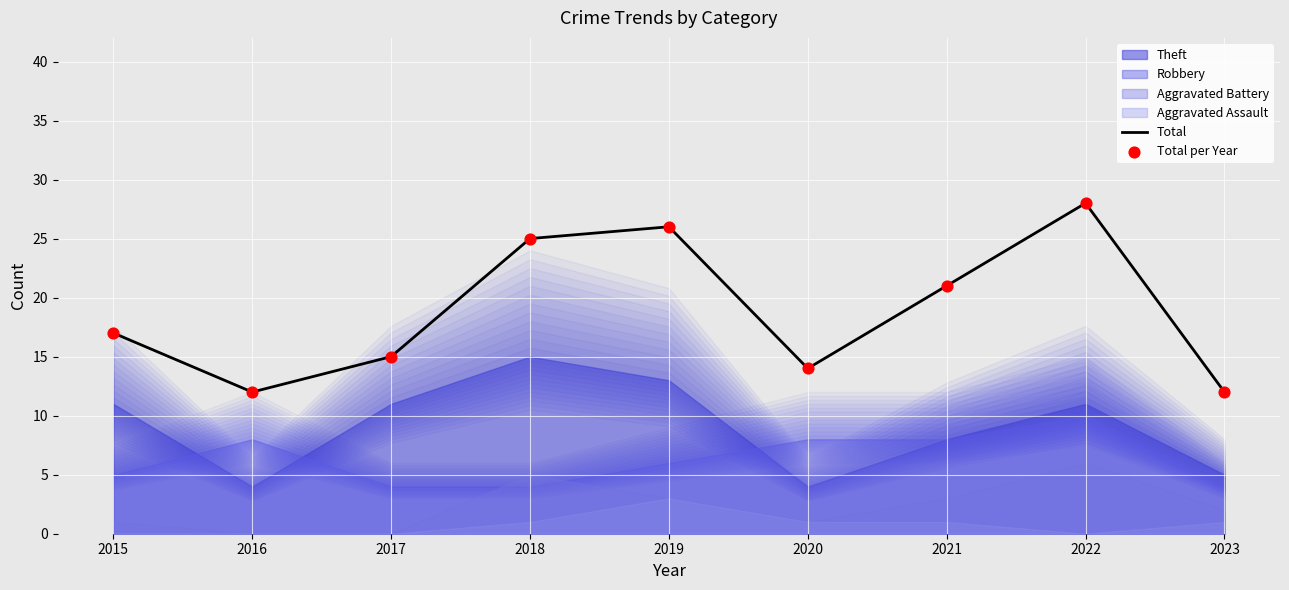

Is the value of Total per Year at 2022 greater than the value of Total at 2021?

Yes